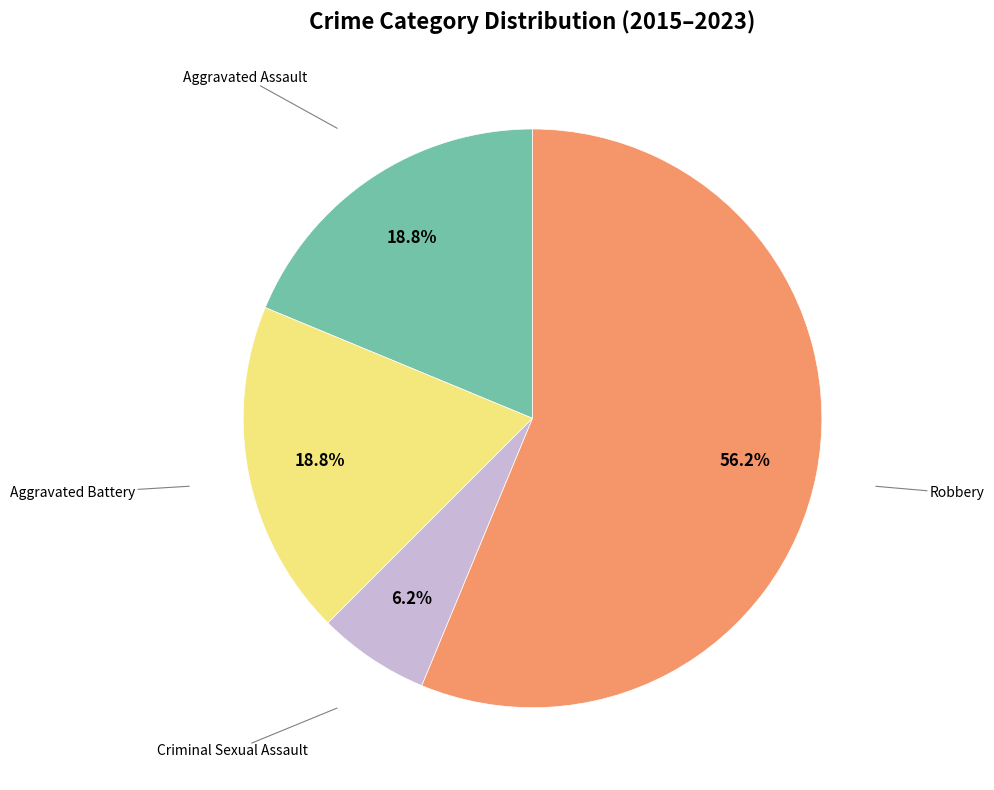

Is there any slice that represents more than half of the pie?

Yes